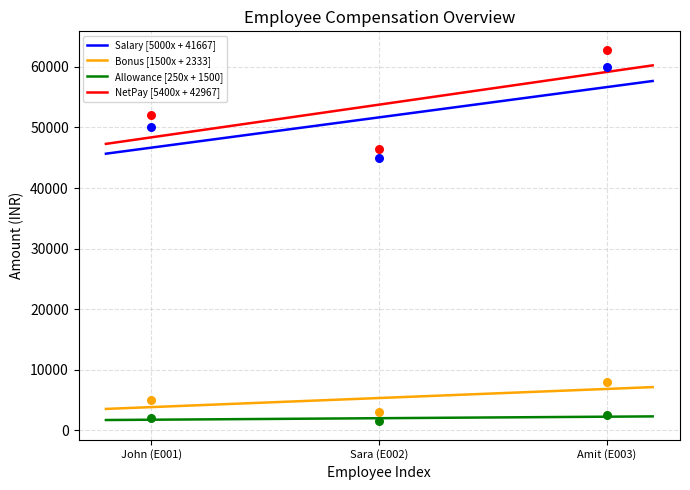

Which series reaches the minimum Y coordinate?

Allowance